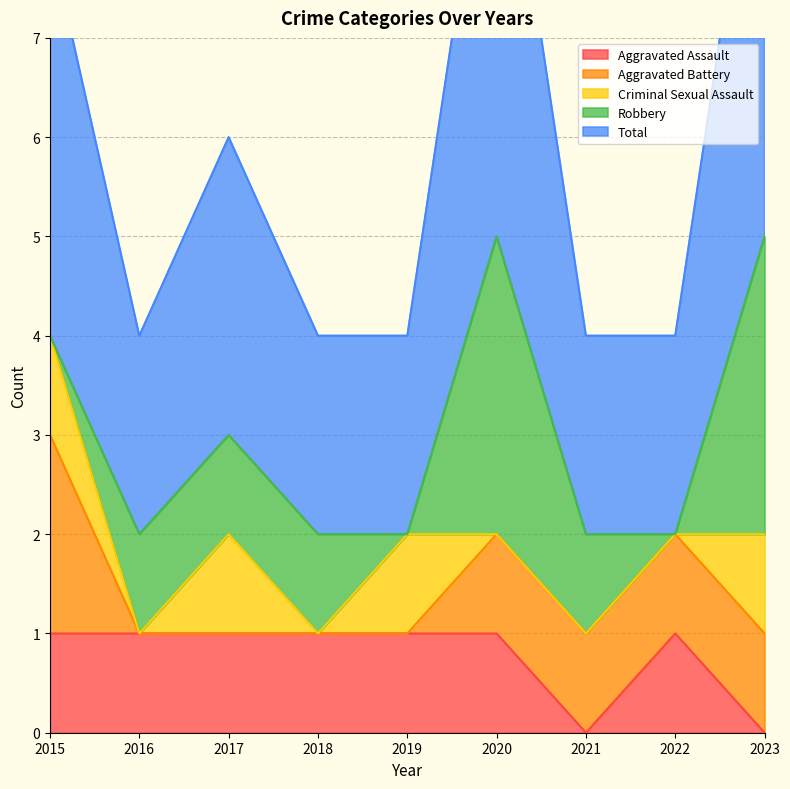

Where is the first local maximum for Criminal Sexual Assault?

2017